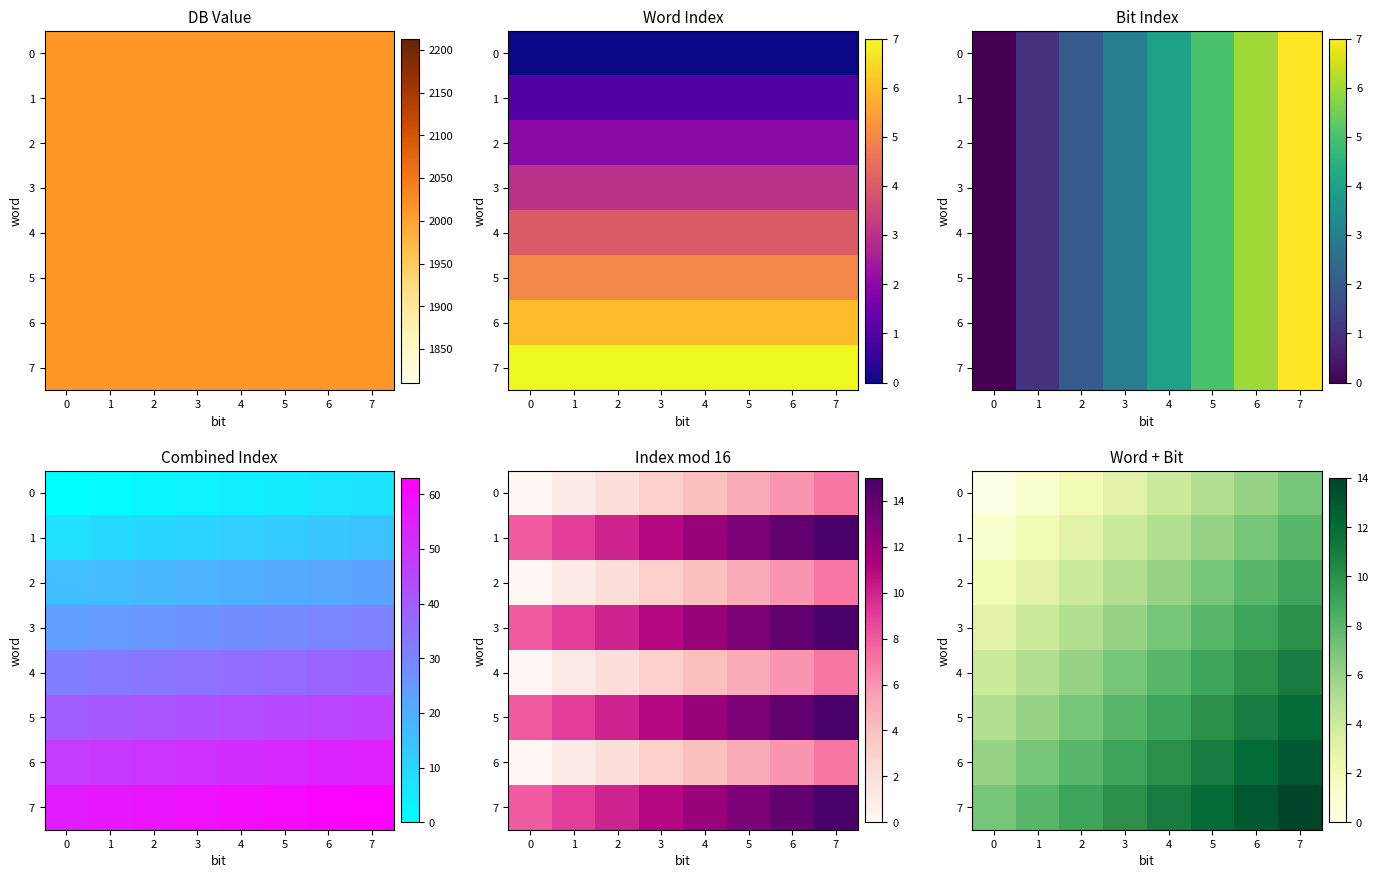

Which series has the largest total across all categories?

7